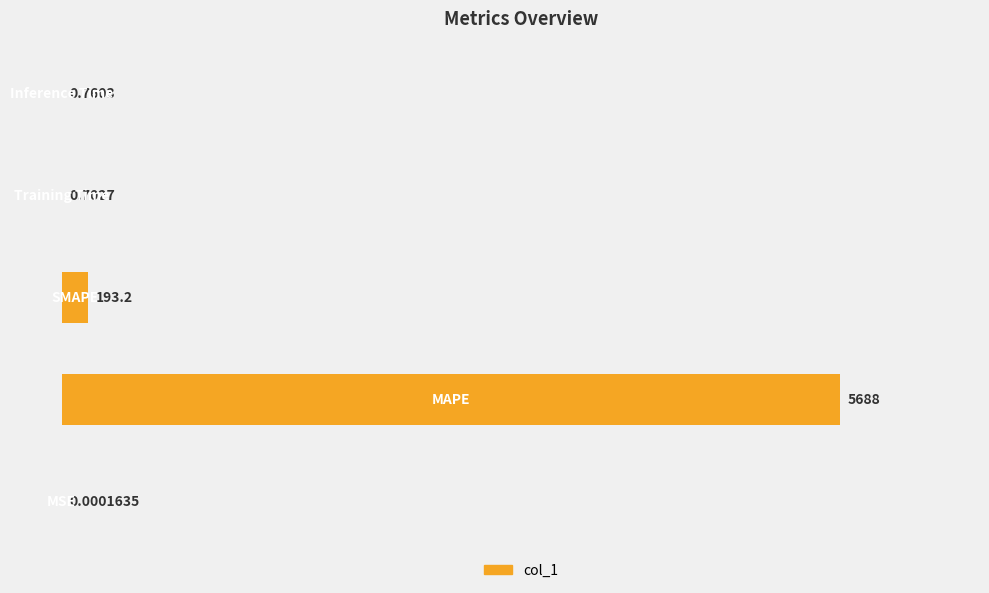

Are the bars horizontal?

Yes